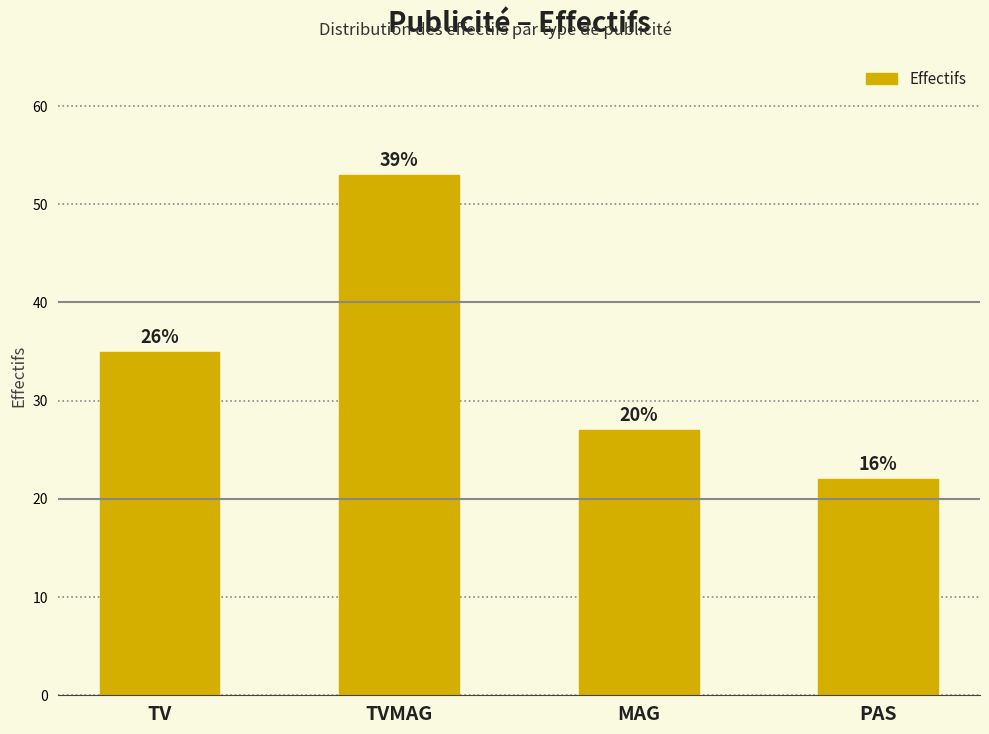

Where is the data nearest to the value 37?

TV